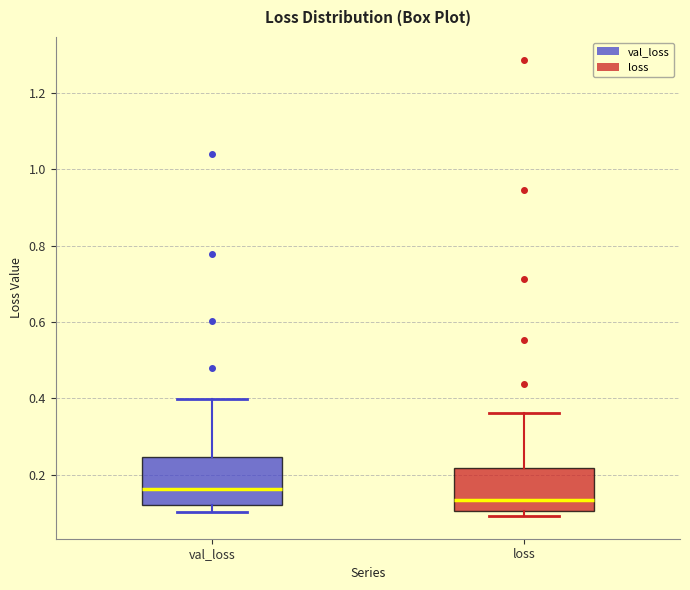

Reading left to right, read every box against the y-axis: the position of its median line, the range the box covers, and the ends of its whiskers. The values are not printed on the chart, so give them approximately, as read against the axis.

val_loss: median 0.16, box 0.12 to 0.24, whiskers 0.10 to 0.40
loss: median 0.14, box 0.10 to 0.22, whiskers 0.10 (just below the box's lower edge) to 0.36